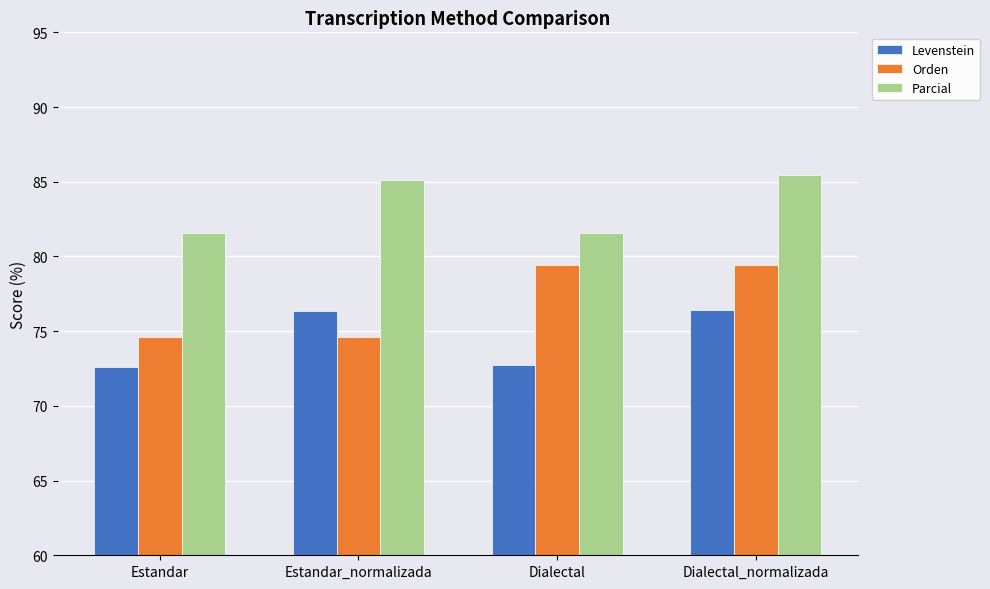

How many groups of bars are there?

4